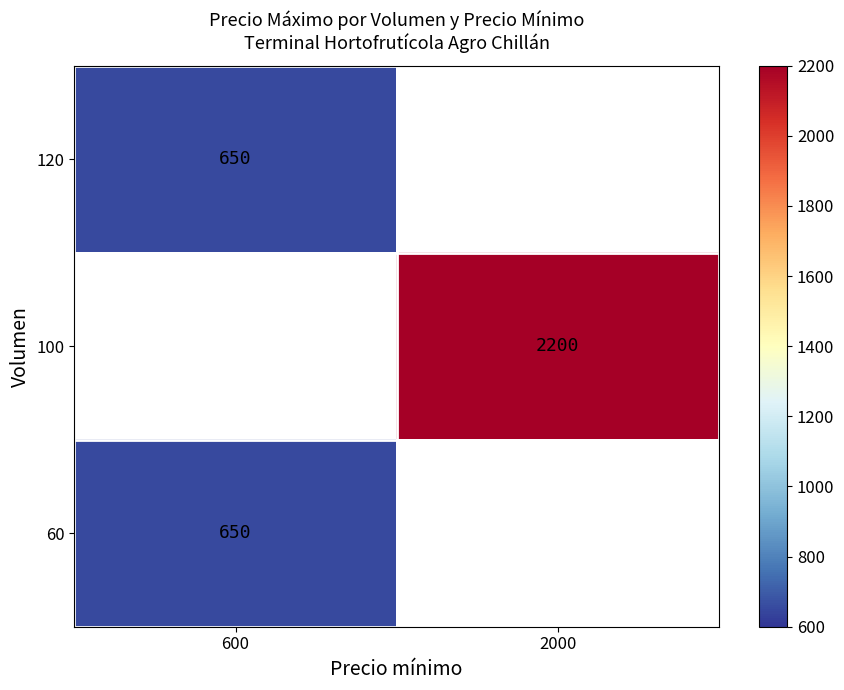

True or false: 100 has a value of 2200 at 2000.

True